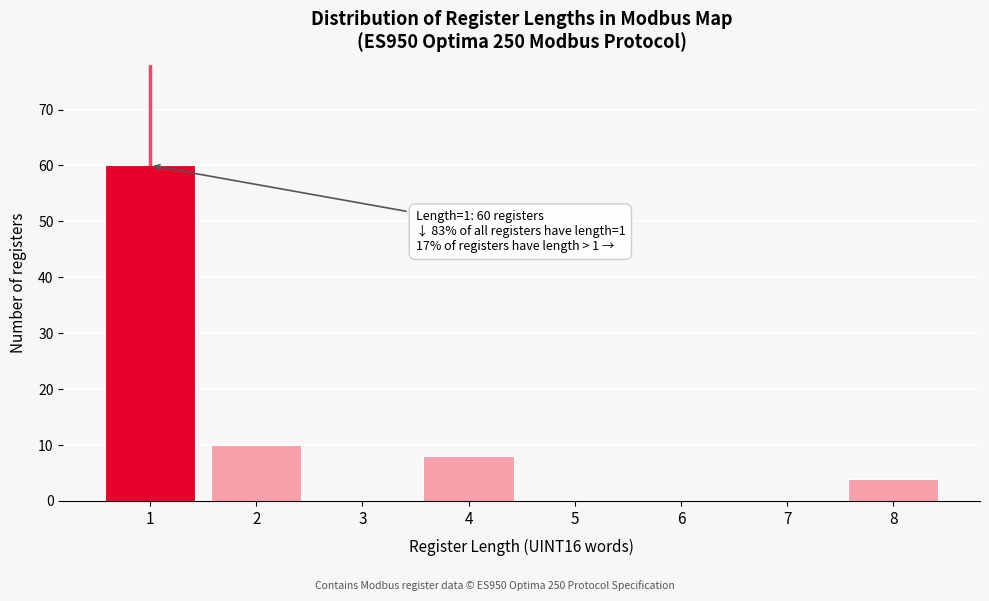

Reading left to right, what are all the values shown in this chart?

1=60	2=10	3=0	4=8	5=0	6=0	7=0	8=4